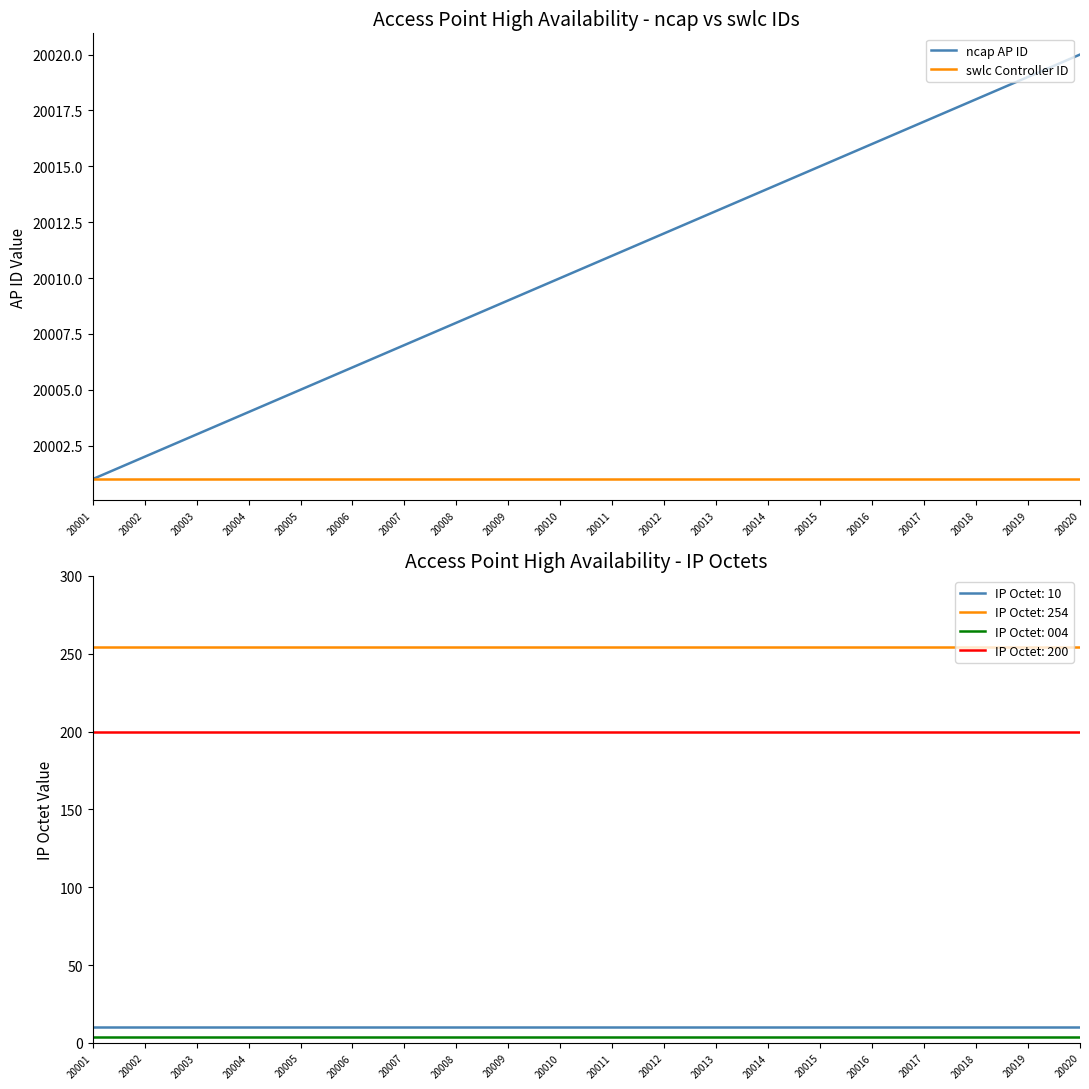

Is the value of swlc Controller ID at 20001 greater than the value of ncap AP ID at 20002?

No